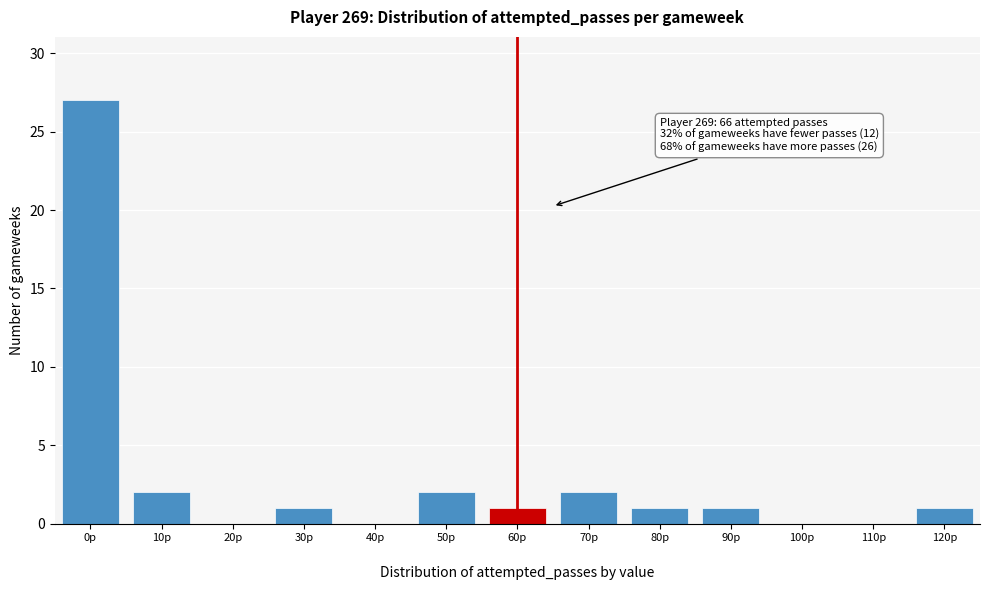

What is the greatest value displayed?

27